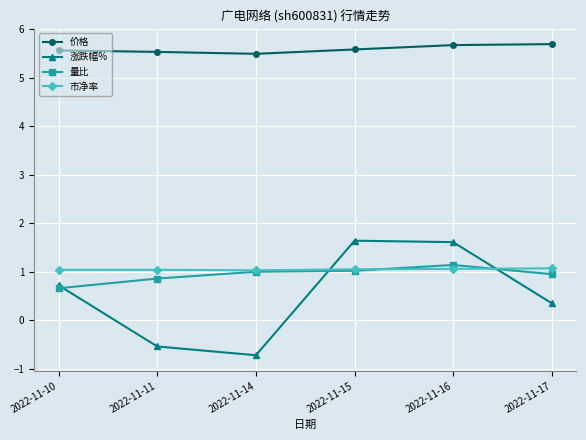

What is the value of the 市净率 point at the 5th from the left?

1.1